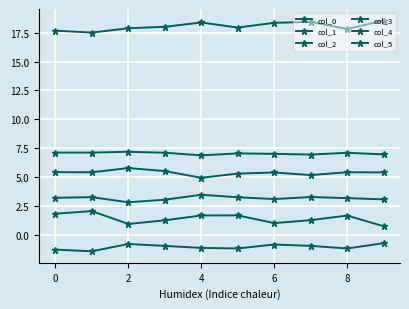

Count the number of categories in the chart.

10